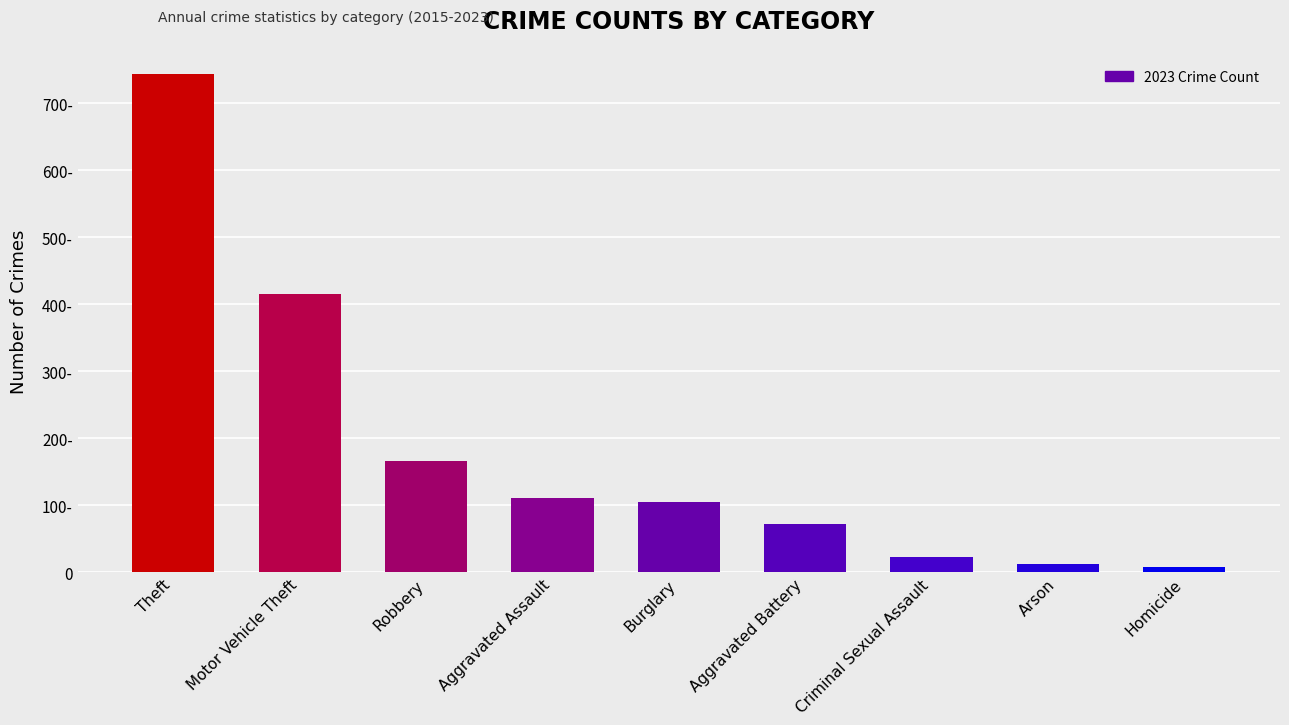

The chart shows a value of 181 at Burglary. True or false?

False